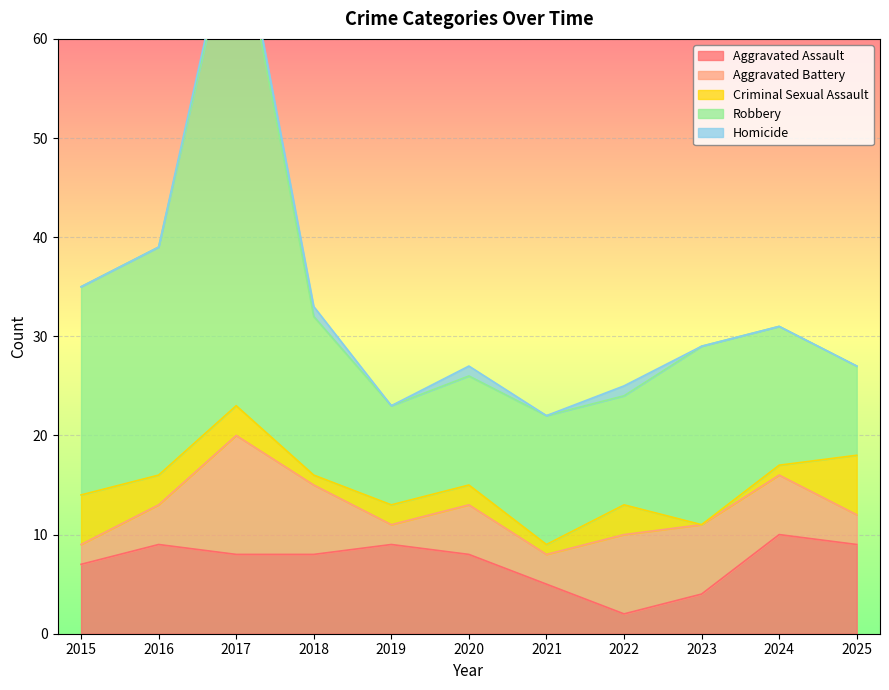

Which series has the largest total across all categories?

Robbery